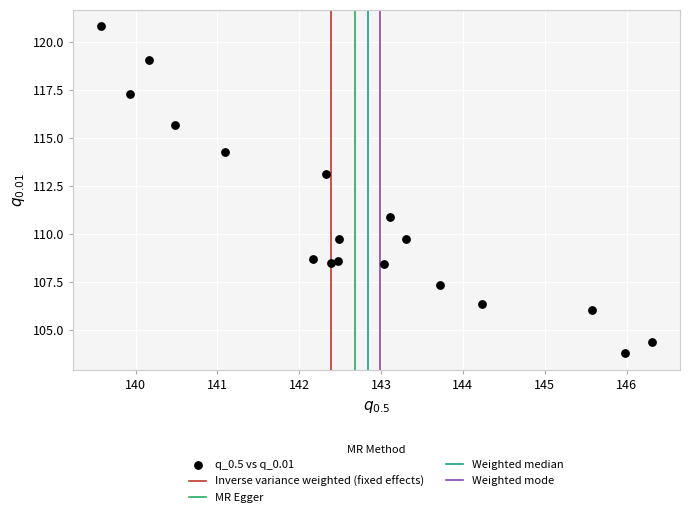

What is the range of Y values (max minus min)?

17.0